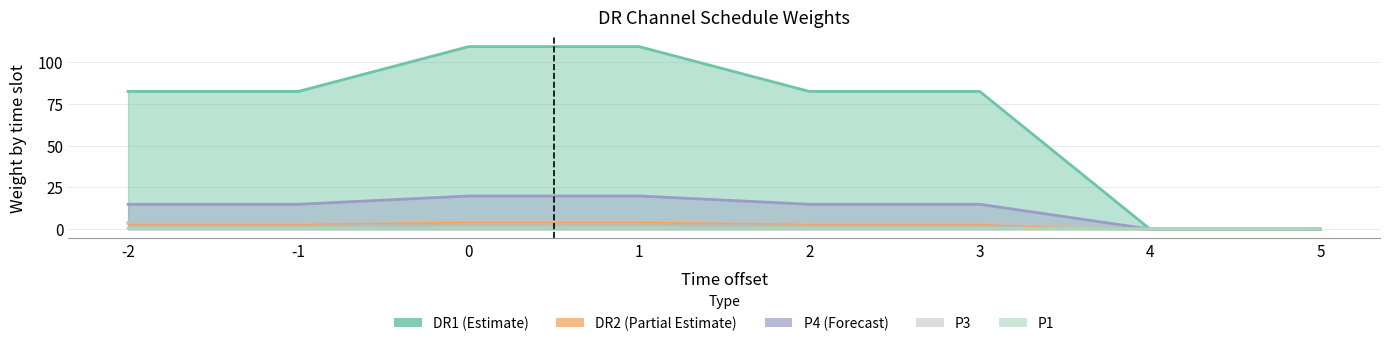

What is the value of the P1 point at the 5th from the left?

0.6